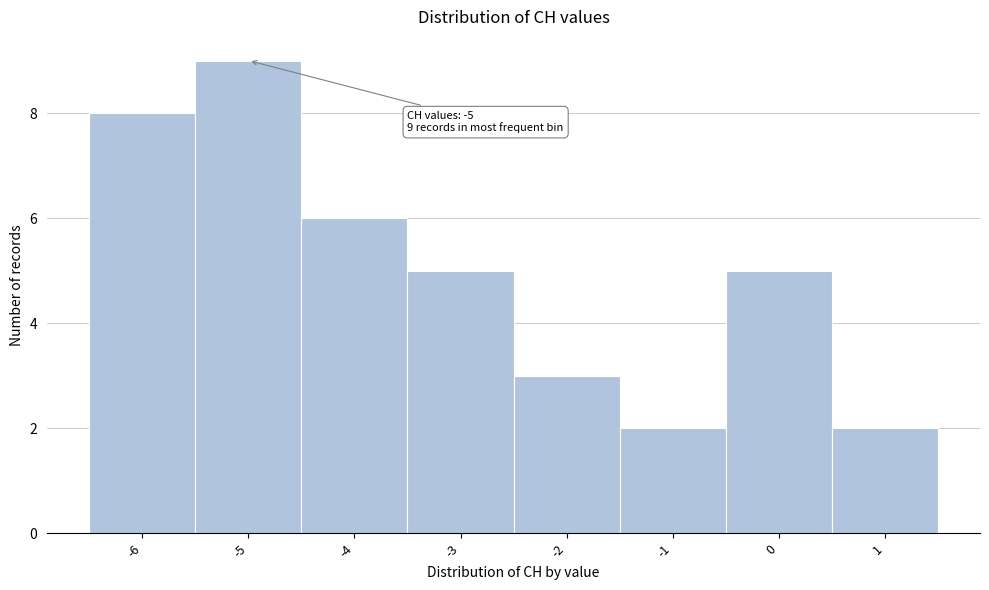

Over which range of the x-axis is the bar tallest?

-5.5 to -4.5